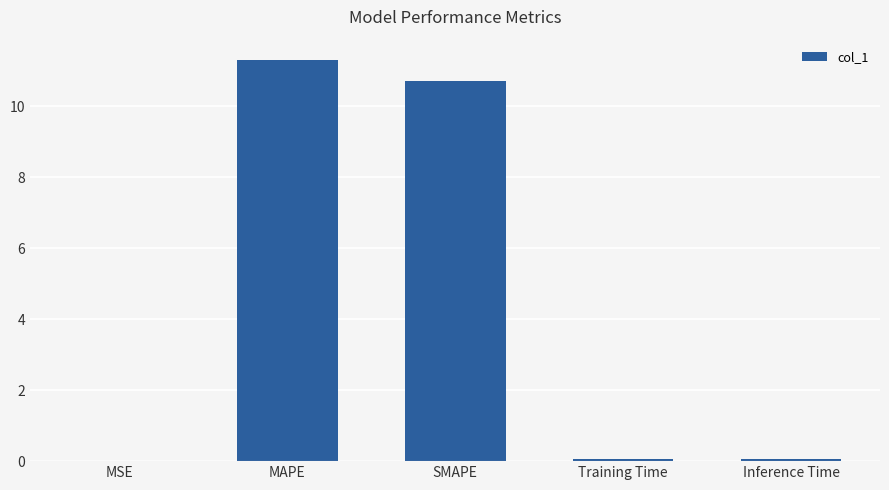

Is it true that the value at MSE is 0.0?

True